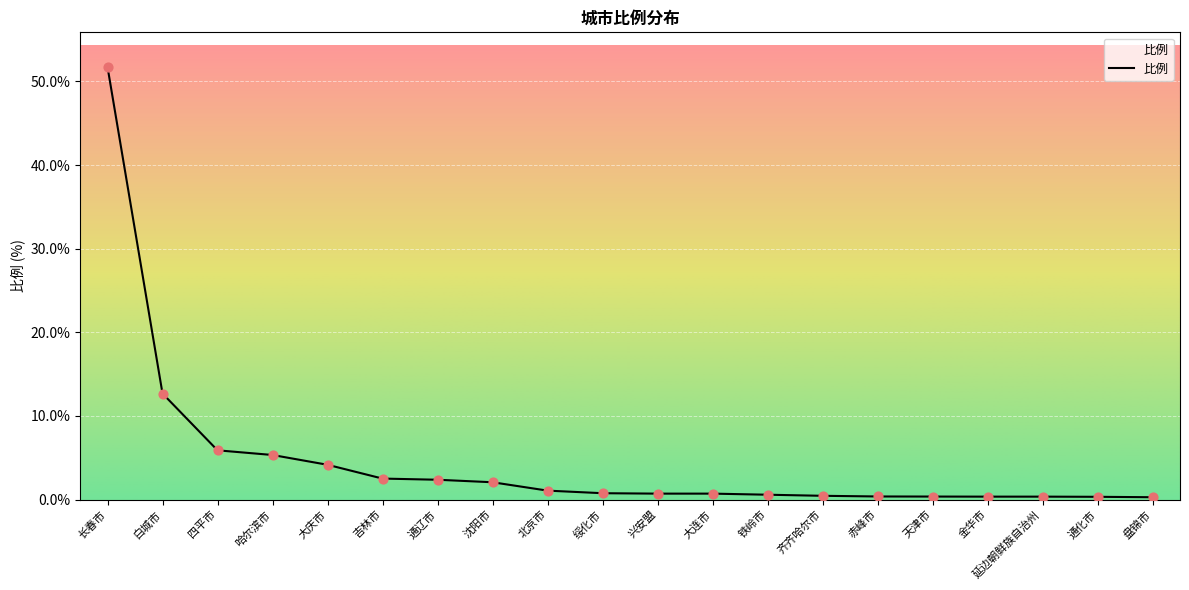

Which has a higher value, 哈尔滨市 or 长春市?

长春市